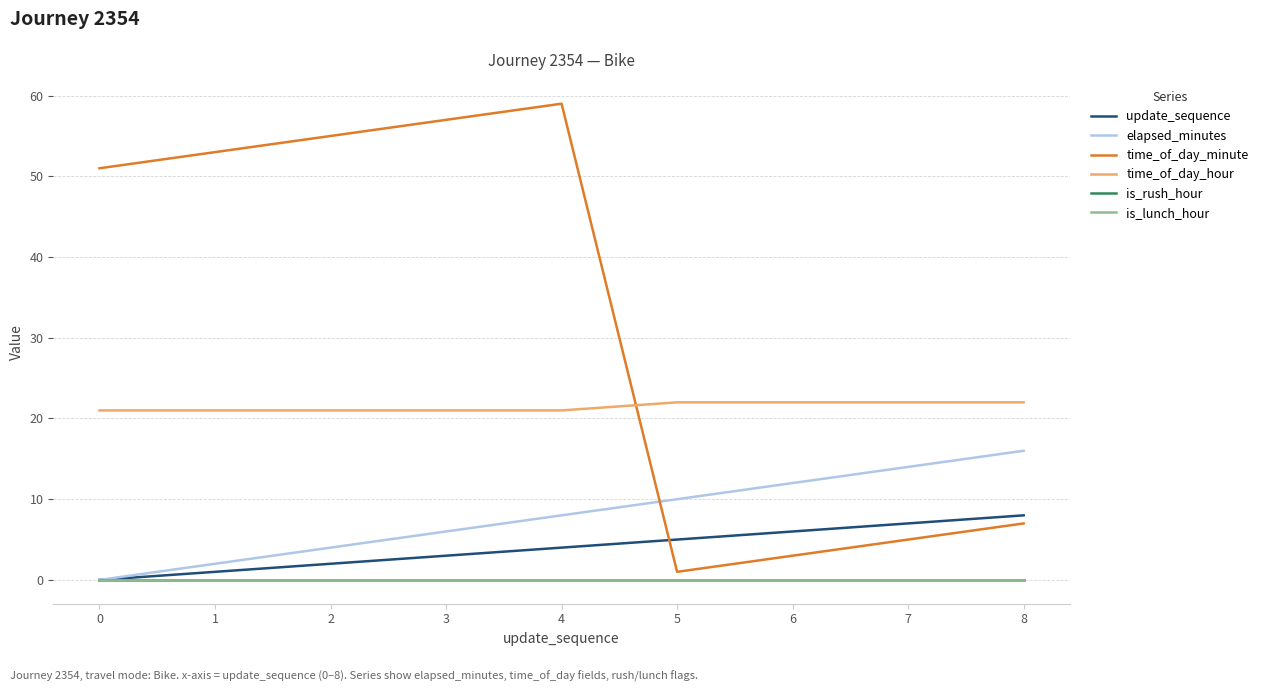

What is the difference between the elapsed_minutes values at 5 and 0?

10